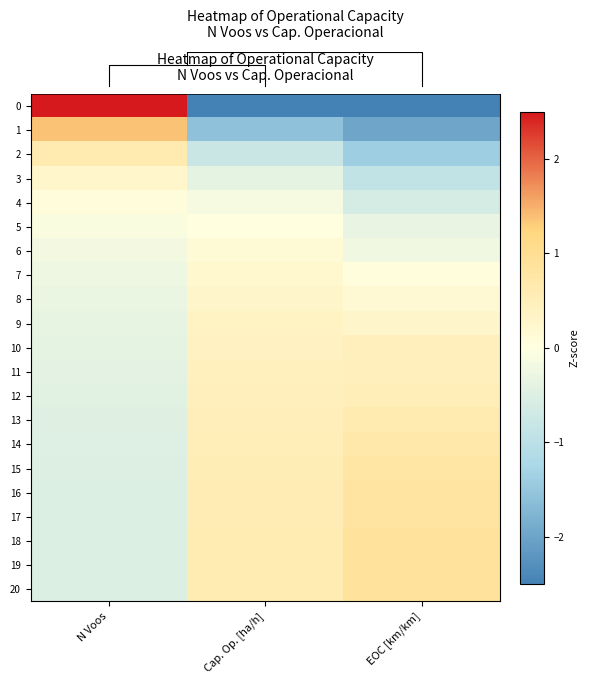

What value does the 12 series have at Cap. Op. [ha/h]?

0.5